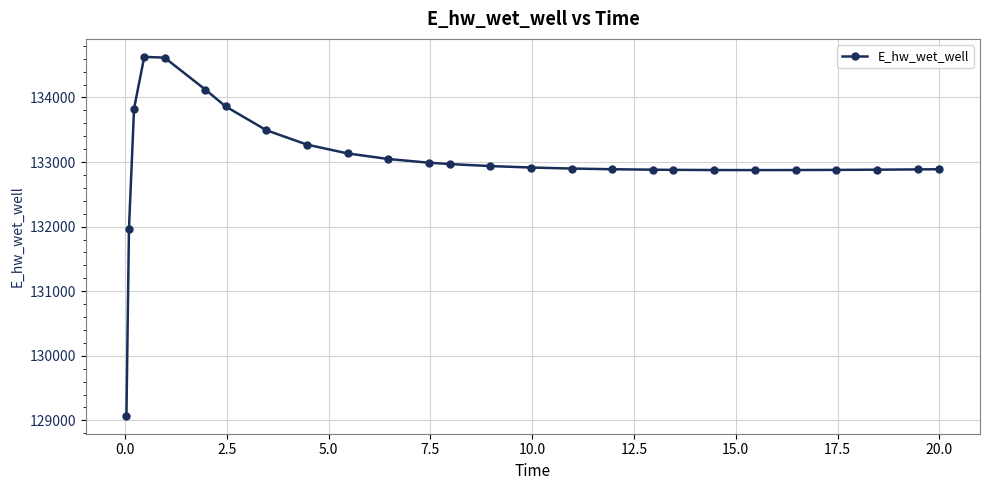

What is the minimum value shown in the chart?

129070.5